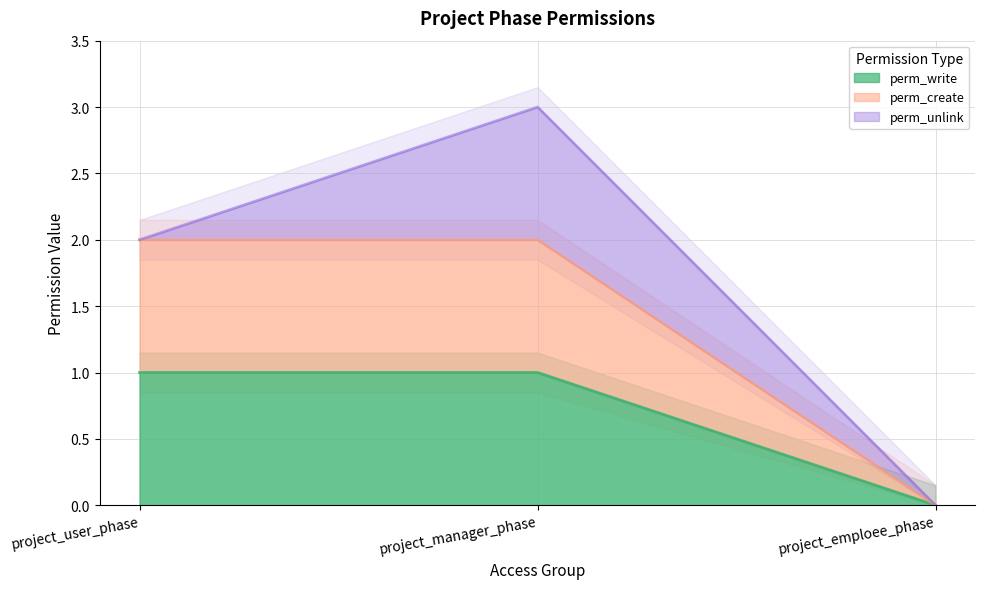

Which series changed the most between project_manager_phase and project_emploee_phase?

perm_create